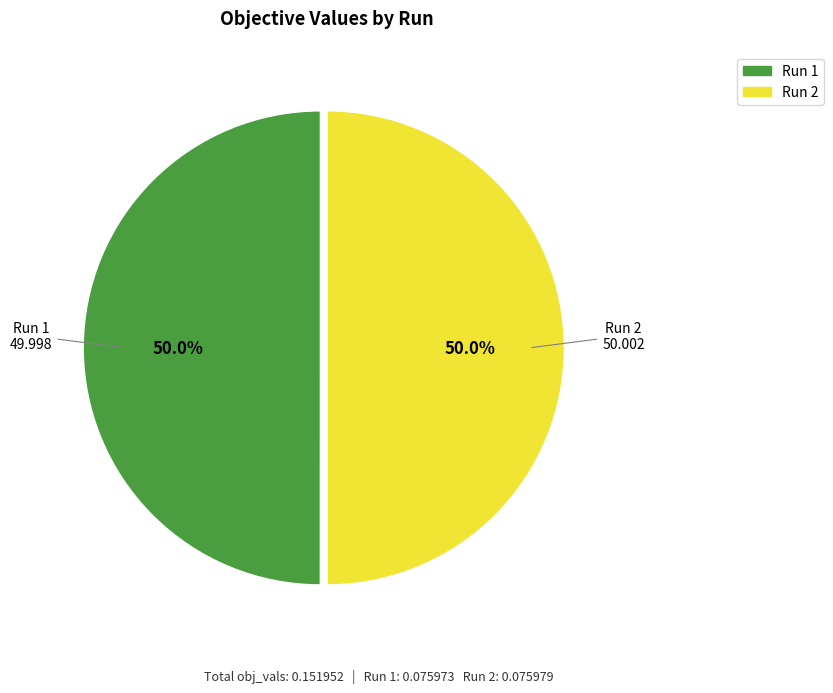

Combined, do Run 2 and Run 1 account for over 50%?

Yes